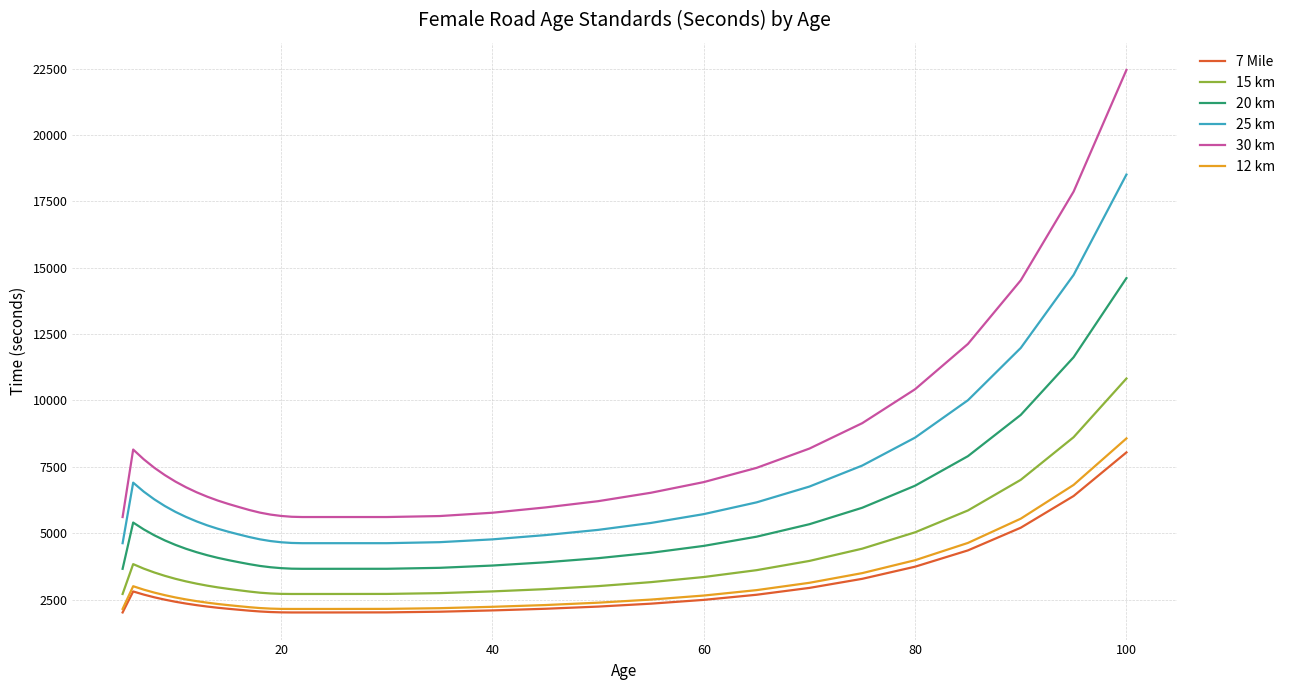

True or false: 7 Mile and 25 km cross at least once.

False